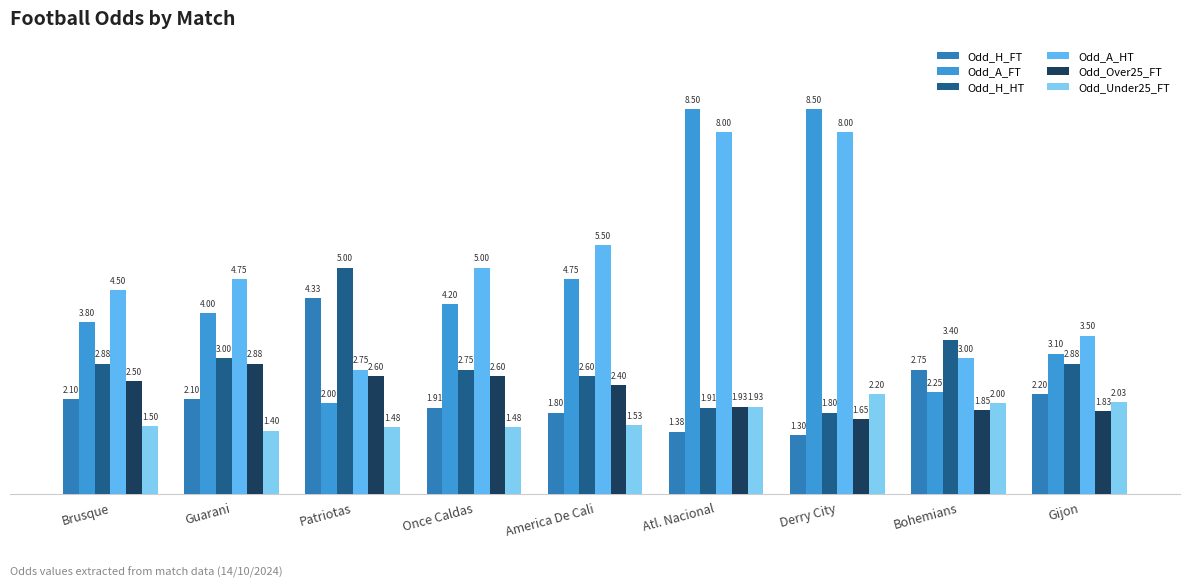

At which label does Odd_A_HT reach its minimum?

Patriotas